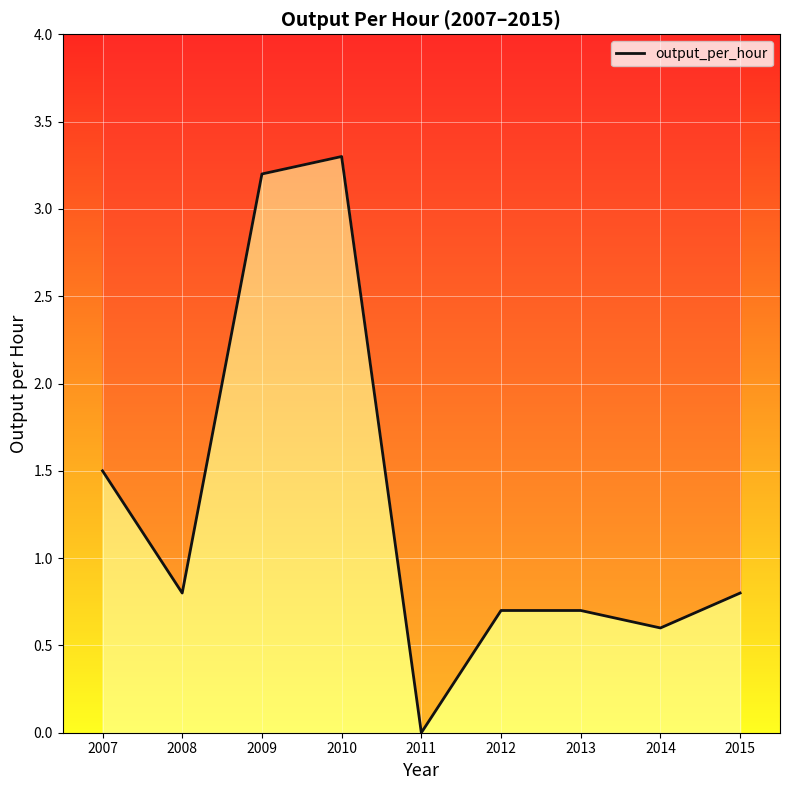

True or false: the data shows 3.2 at 2009.

True